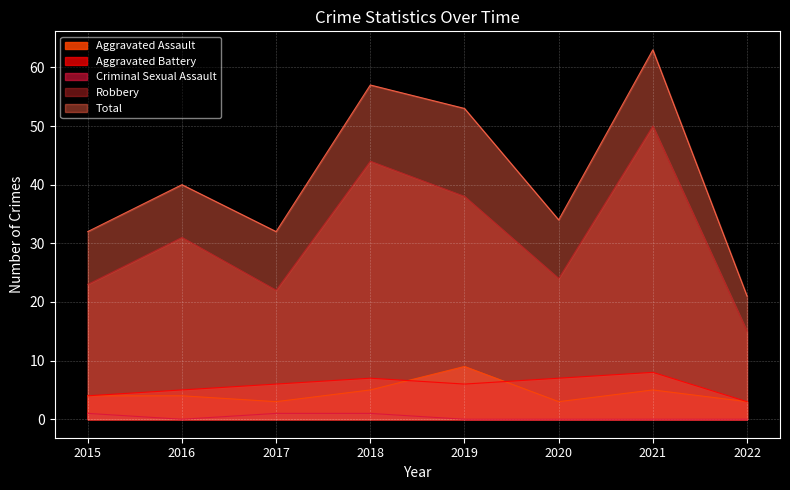

What is the difference between the highest and lowest values at 2015?

31